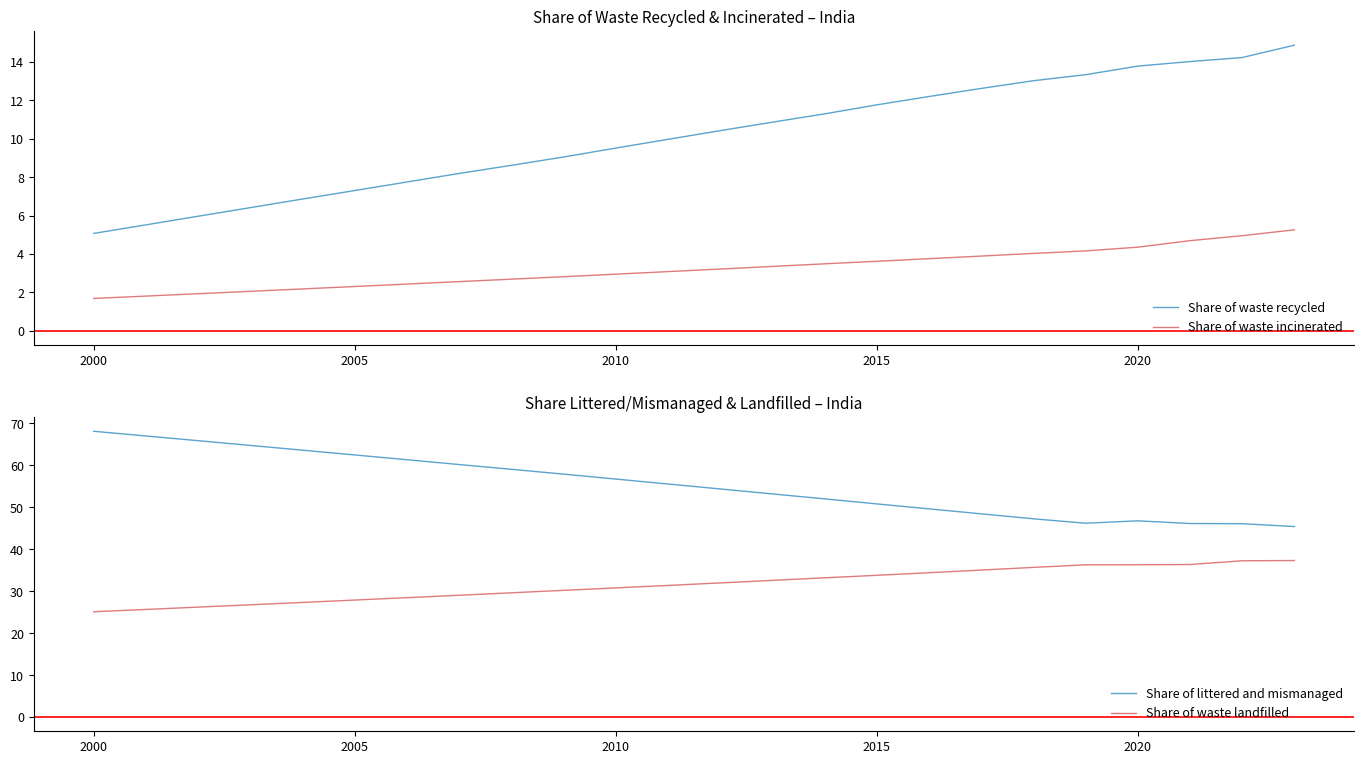

How many series are shown in this chart?

4